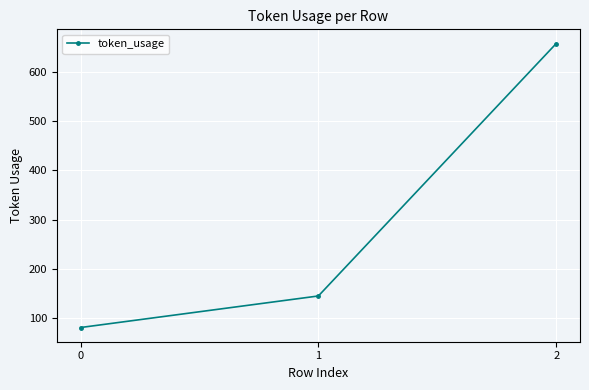

Reading right to left, extract all data points from this chart.

657	145	81